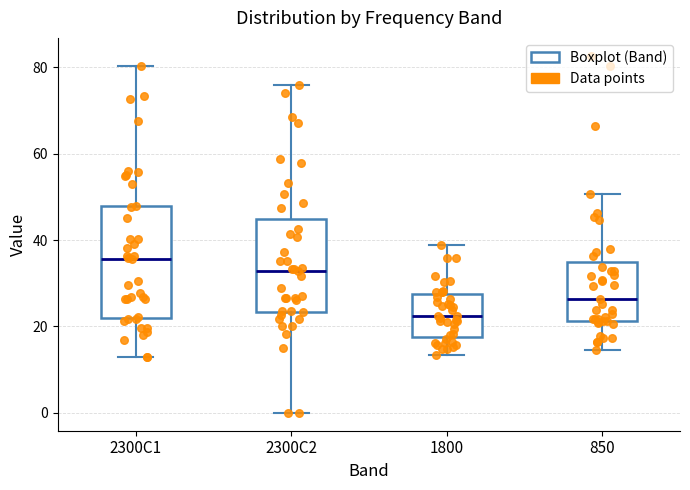

Reading left to right, read every box against the y-axis: the position of its median line, the range the box covers, and the ends of its whiskers. The values are not printed on the chart, so give them approximately, as read against the axis.

2300C1: median 36, box 22 to 48, whiskers 12 to 80
2300C2: median 32, box 24 to 46, whiskers 0 to 76
1800: median 22, box 18 to 28, whiskers 14 to 38
850: median 26, box 22 to 36, whiskers 14 to 50